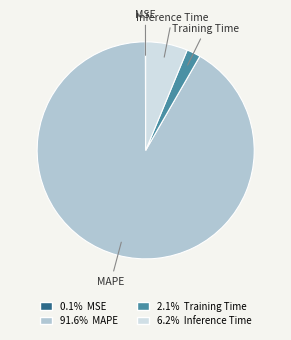

What is the largest slice in the pie chart?

MAPE